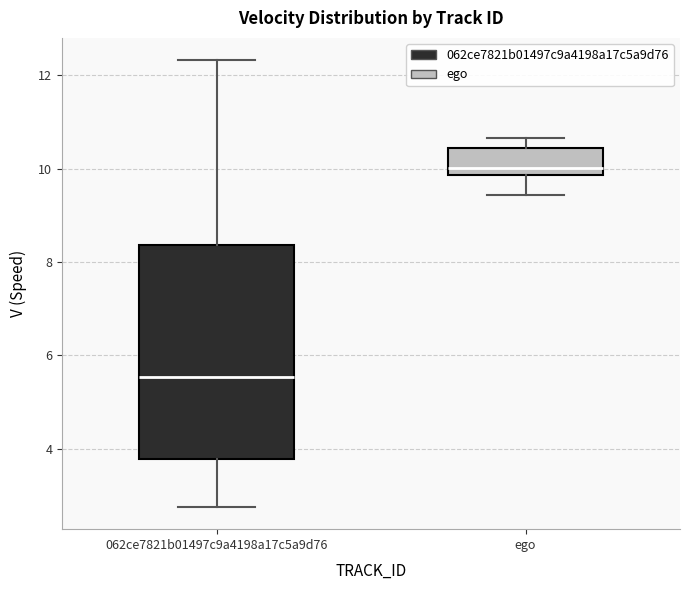

Reading left to right, transcribe this box plot: for each box, give where its median line is, the range the box spans, and where its two whiskers end, as read against the y-axis. The values are not printed on the chart, so give them approximately, as read against the axis.

062ce7821b01497c9a4198a17c5a9d76: median 5.6, box 3.8 to 8.4, whiskers 2.8 to 12.4
ego: median 10.0, box 9.8 to 10.4, whiskers 9.4 to 10.6